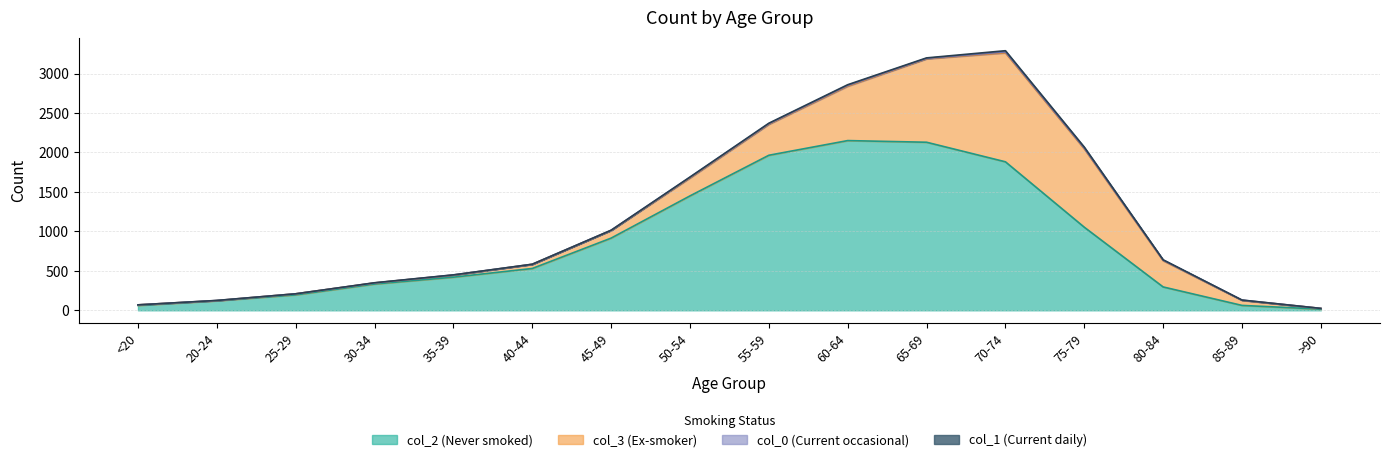

What is the total value across all series at 55-59?

2371